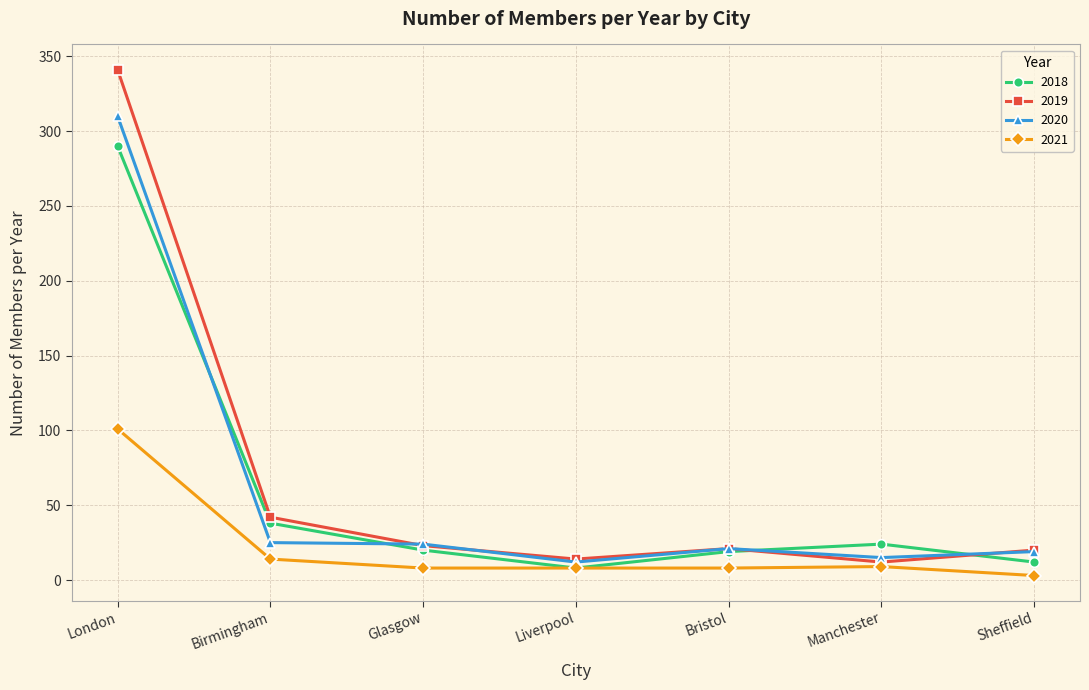

Which series has the largest total across all categories?

2019